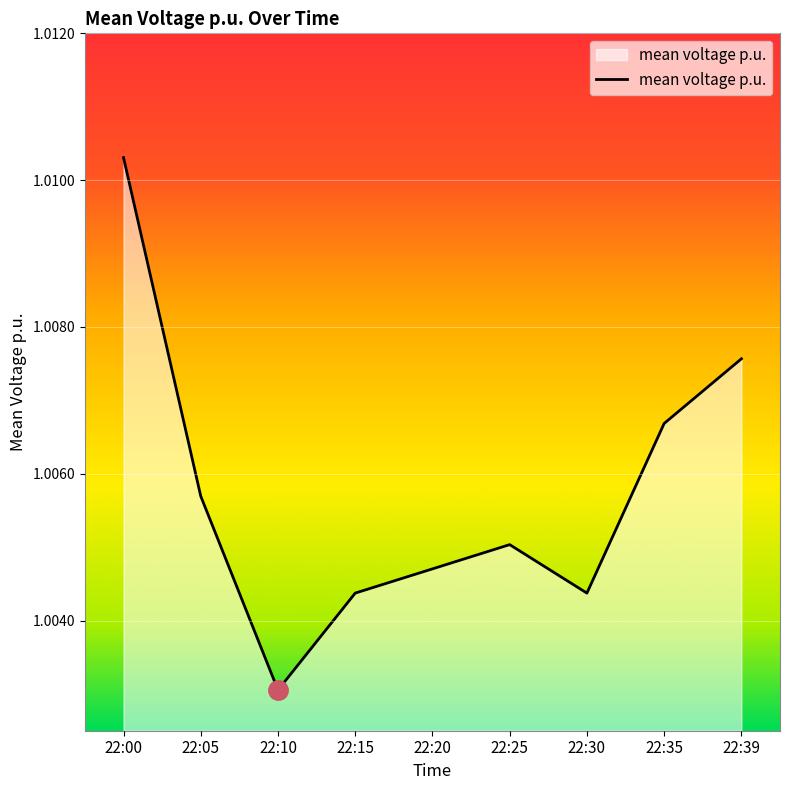

Which has a higher value, 22:00 or 22:39?

22:00